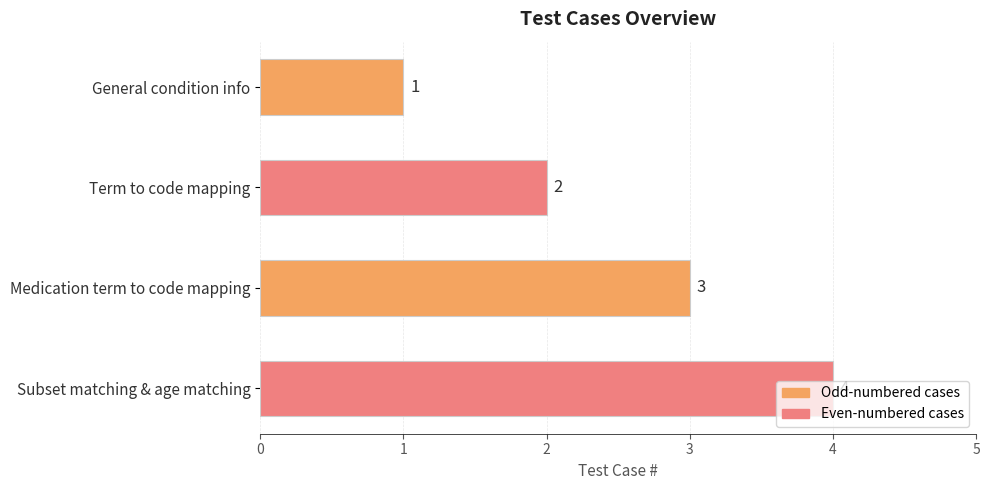

What is the difference between the maximum and second lowest values?

2